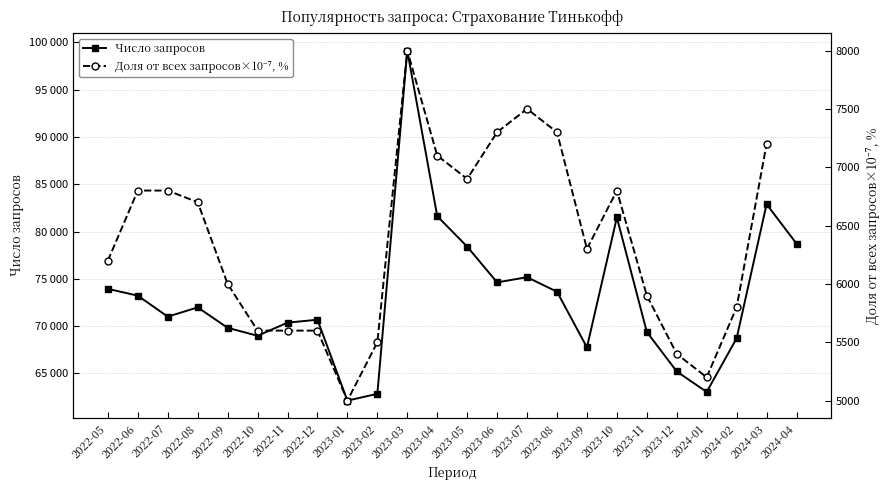

At how many categories does at least one series exceed 50897?

24